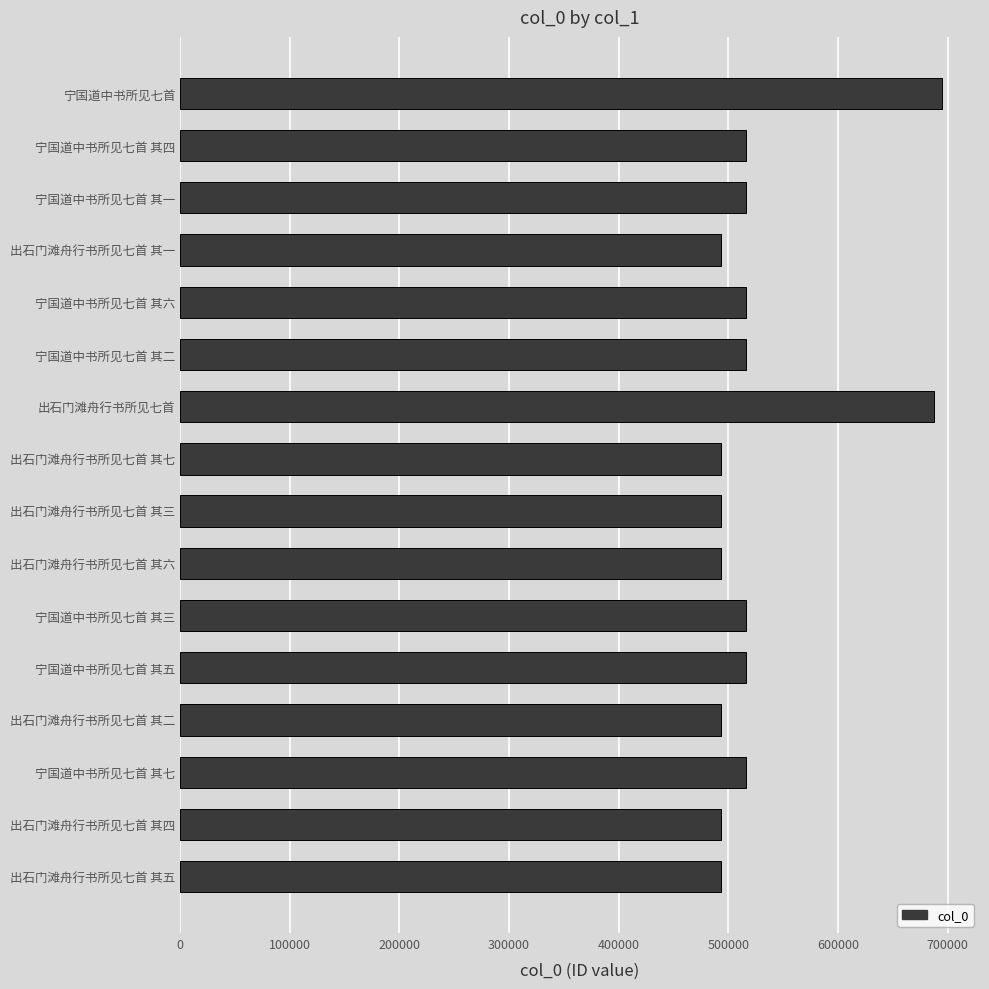

What is the difference between the maximum and second lowest values?

201345